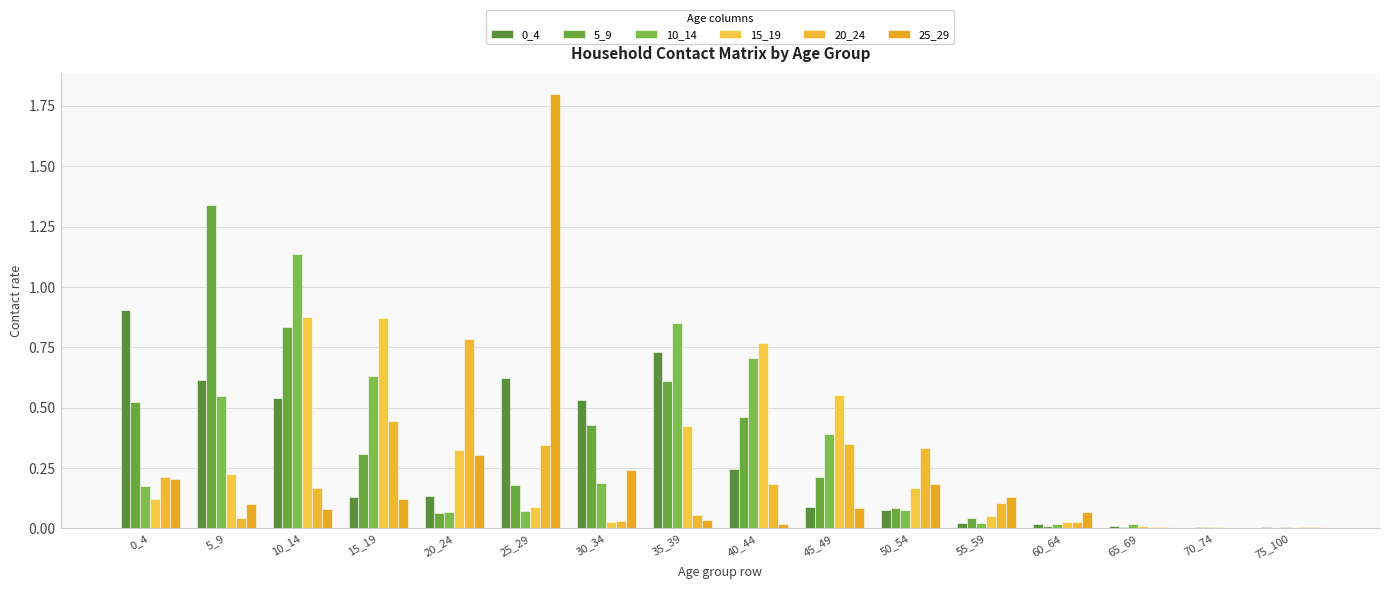

Is it true that 20_24 equals 0.2 at 0_4?

True